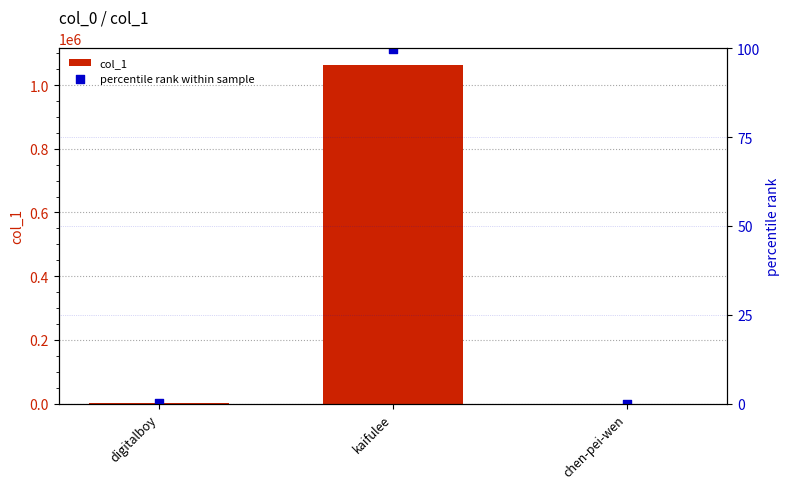

Is the value of col_1 at chen-pei-wen greater than the value of percentile rank within sample at chen-pei-wen?

Yes